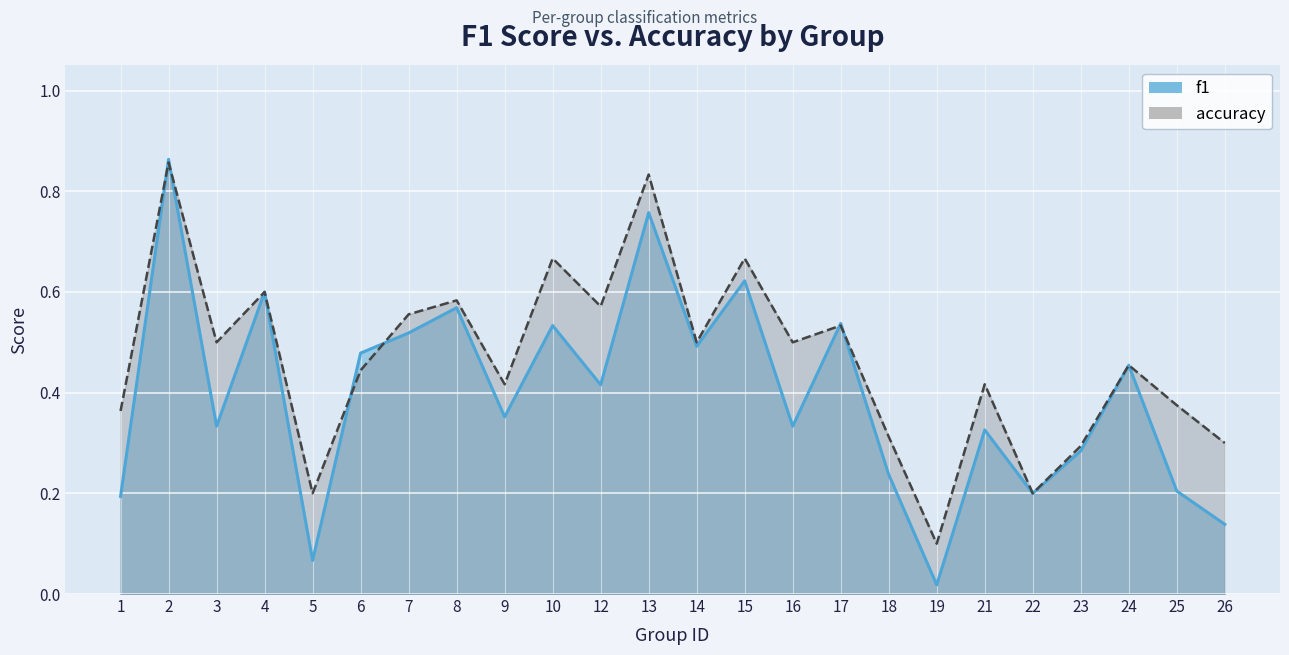

Reading left to right, transcribe all the data shown in this chart.

f1: 1=0.2	2=0.9	3=0.3	4=0.6	5=0.1	6=0.5	7=0.5	8=0.6	9=0.4	10=0.5	12=0.4	13=0.8	14=0.5	15=0.6	16=0.3	17=0.5	18=0.2	19=0.0	21=0.3	22=0.2	23=0.3	24=0.5	25=0.2	26=0.1
accuracy: 1=0.4	2=0.9	3=0.5	4=0.6	5=0.2	6=0.4	7=0.6	8=0.6	9=0.4	10=0.7	12=0.6	13=0.8	14=0.5	15=0.7	16=0.5	17=0.5	18=0.3	19=0.1	21=0.4	22=0.2	23=0.3	24=0.5	25=0.4	26=0.3